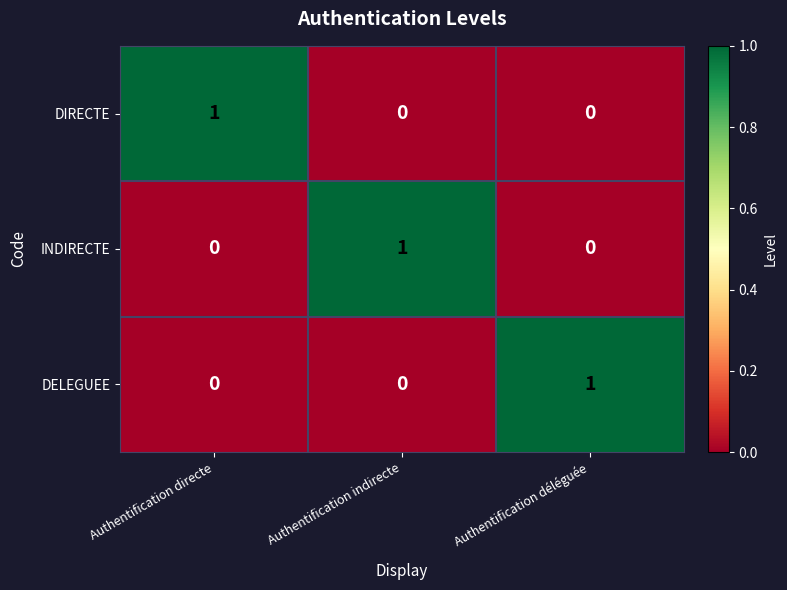

Count the DELEGUEE values in the range 0 to 1.

3